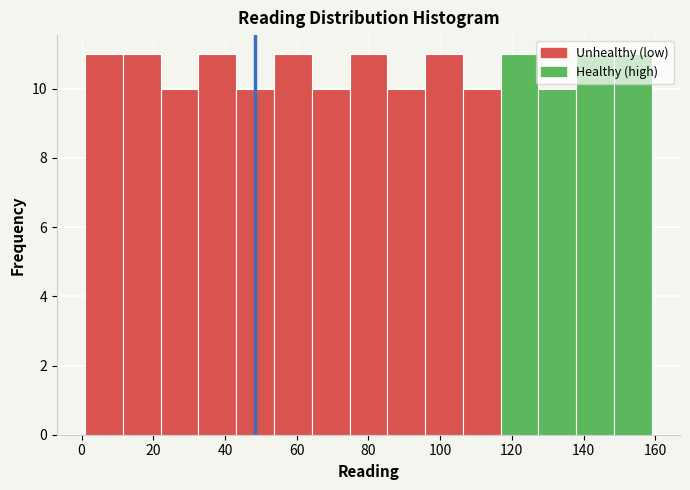

Reading left to right, list every bar in this chart as the range it spans on the x-axis followed by its height. Neither the bar edges nor the heights are printed on the chart, so give them approximately, as read against the axes.

2 to 12: 11
12 to 22: 11
22 to 32: 10
32 to 44: 11
44 to 54: 10
54 to 64: 11
64 to 74: 10
74 to 86: 11
86 to 96: 10
96 to 106: 11
106 to 116: 10
116 to 128: 11
128 to 138: 10
138 to 148: 11
148 to 160: 11